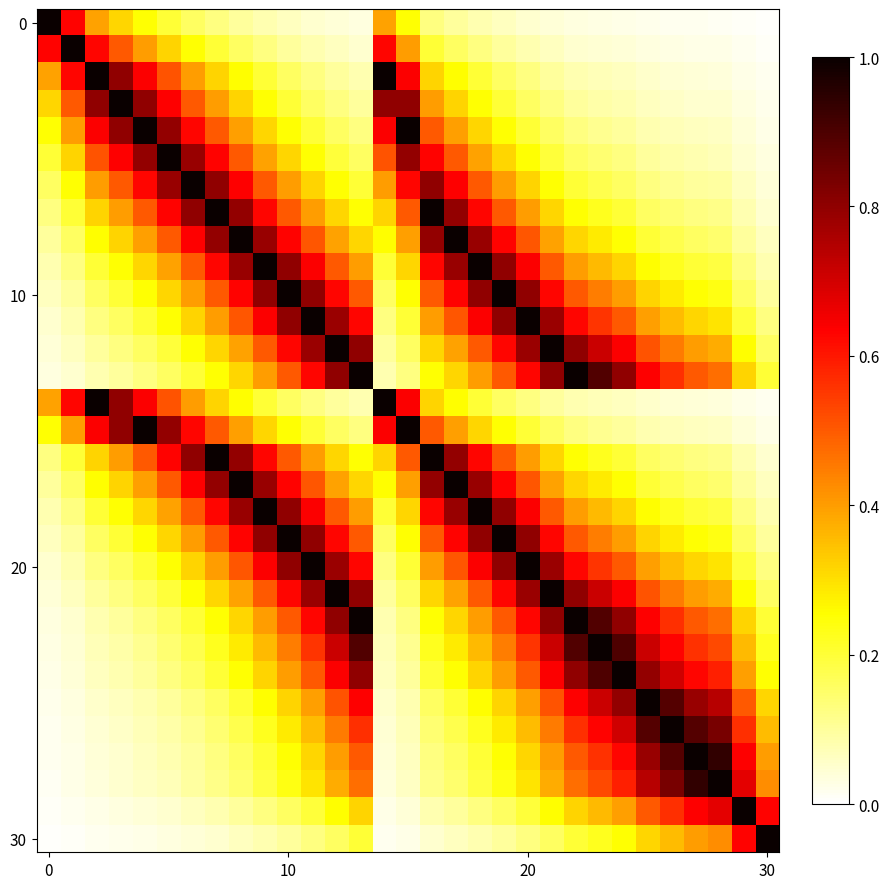

How many data points does each series have?

31